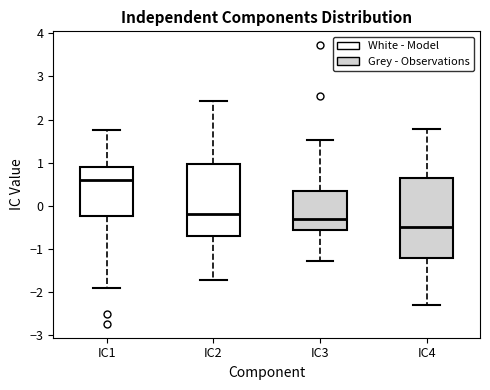

Where is the upper edge of the box for IC3 on the y-axis? The values are not printed on the chart, so give them approximately, as read against the axis.

0.3